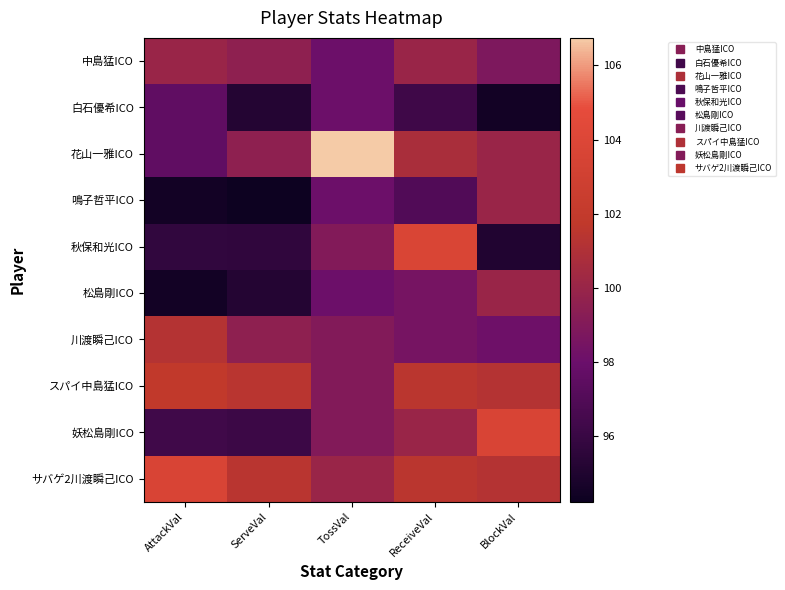

Reading left to right, transcribe all the data shown in this chart.

中島猛ICO: AttackVal=100.0	ServeVal=99.5	TossVal=98.1	ReceiveVal=100.0	BlockVal=98.8
白石優希ICO: AttackVal=97.5	ServeVal=95.2	TossVal=98.1	ReceiveVal=96.3	BlockVal=94.5
花山一雅ICO: AttackVal=97.5	ServeVal=99.5	TossVal=106.7	ReceiveVal=100.7	BlockVal=100.0
鳴子哲平ICO: AttackVal=94.5	ServeVal=94.2	TossVal=98.1	ReceiveVal=97.0	BlockVal=100.0
秋保和光ICO: AttackVal=95.7	ServeVal=95.7	TossVal=99.0	ReceiveVal=103.7	BlockVal=95.1
松島剛ICO: AttackVal=94.5	ServeVal=95.2	TossVal=98.1	ReceiveVal=98.5	BlockVal=100.0
川渡瞬己ICO: AttackVal=101.2	ServeVal=99.5	TossVal=99.0	ReceiveVal=98.5	BlockVal=98.2
スパイ中島猛ICO: AttackVal=101.8	ServeVal=101.4	TossVal=99.0	ReceiveVal=101.5	BlockVal=101.2
妖松島剛ICO: AttackVal=96.3	ServeVal=96.1	TossVal=99.0	ReceiveVal=100.0	BlockVal=103.7
サバゲ2川渡瞬己ICO: AttackVal=103.7	ServeVal=101.4	TossVal=100.0	ReceiveVal=101.5	BlockVal=101.2